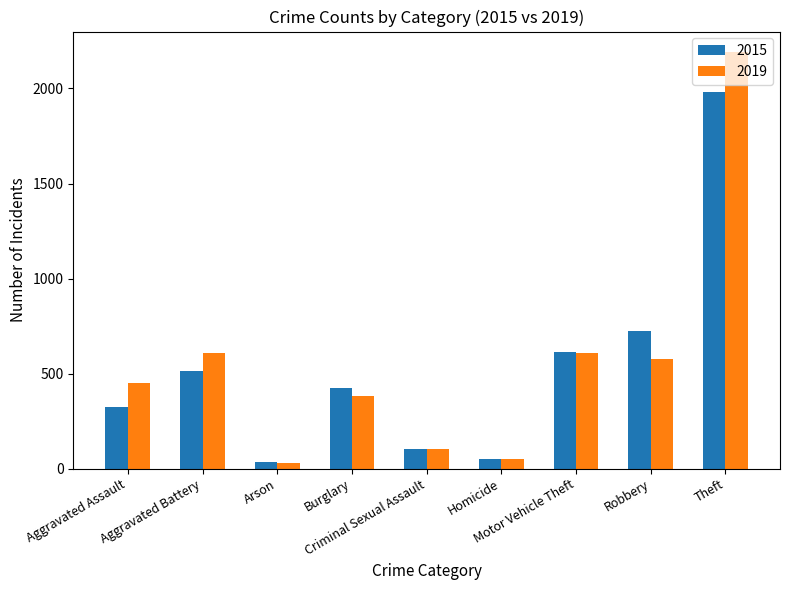

What is the label of the 6th bar from the left?

Homicide